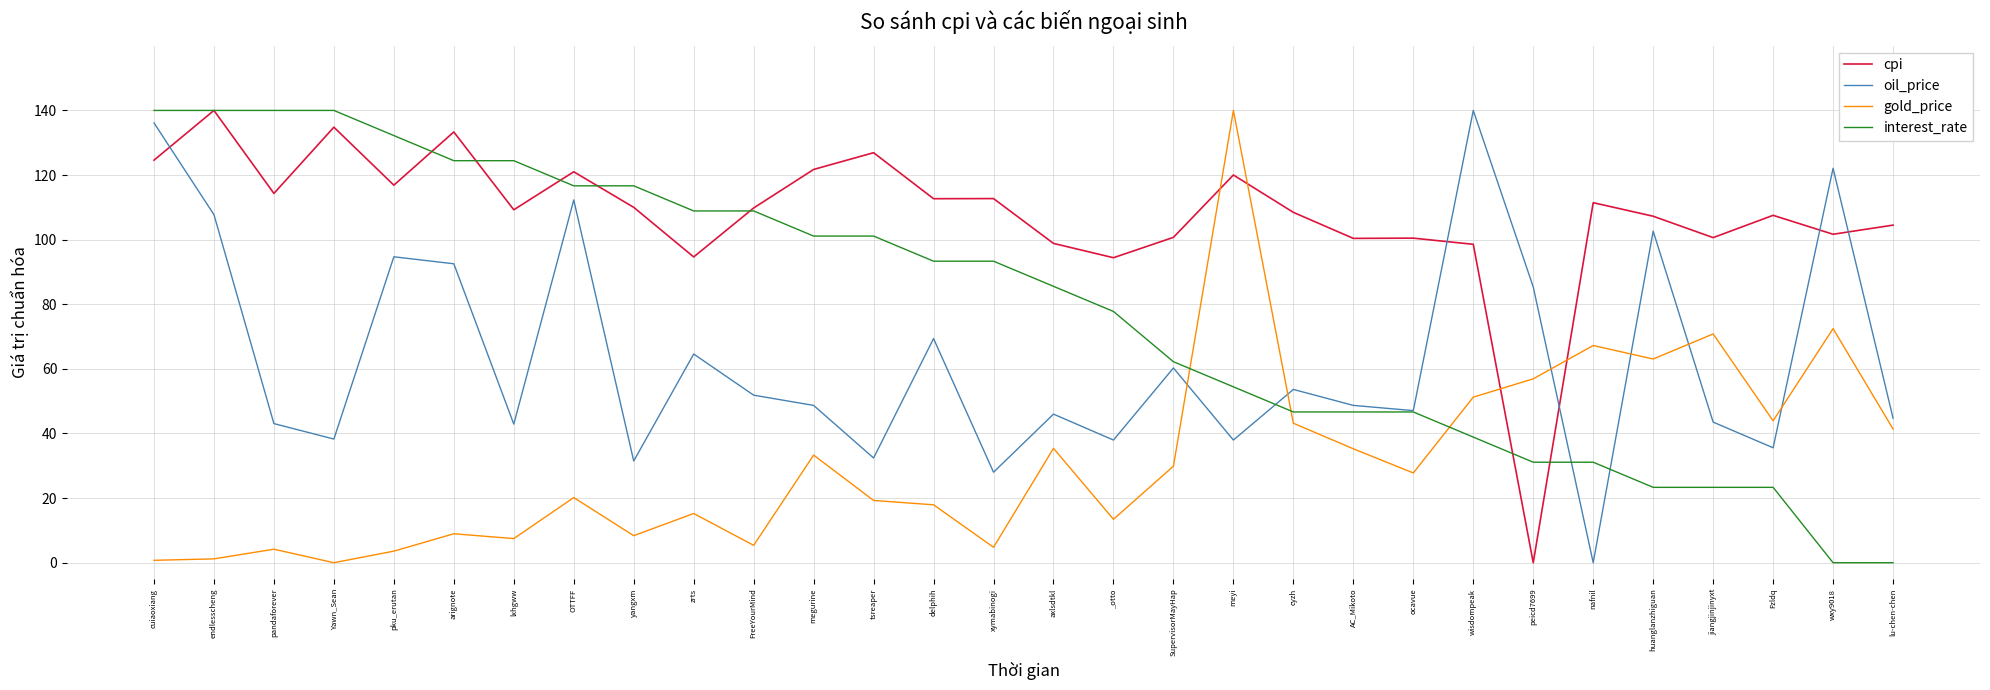

How many intersections are there between oil_price and gold_price?

6